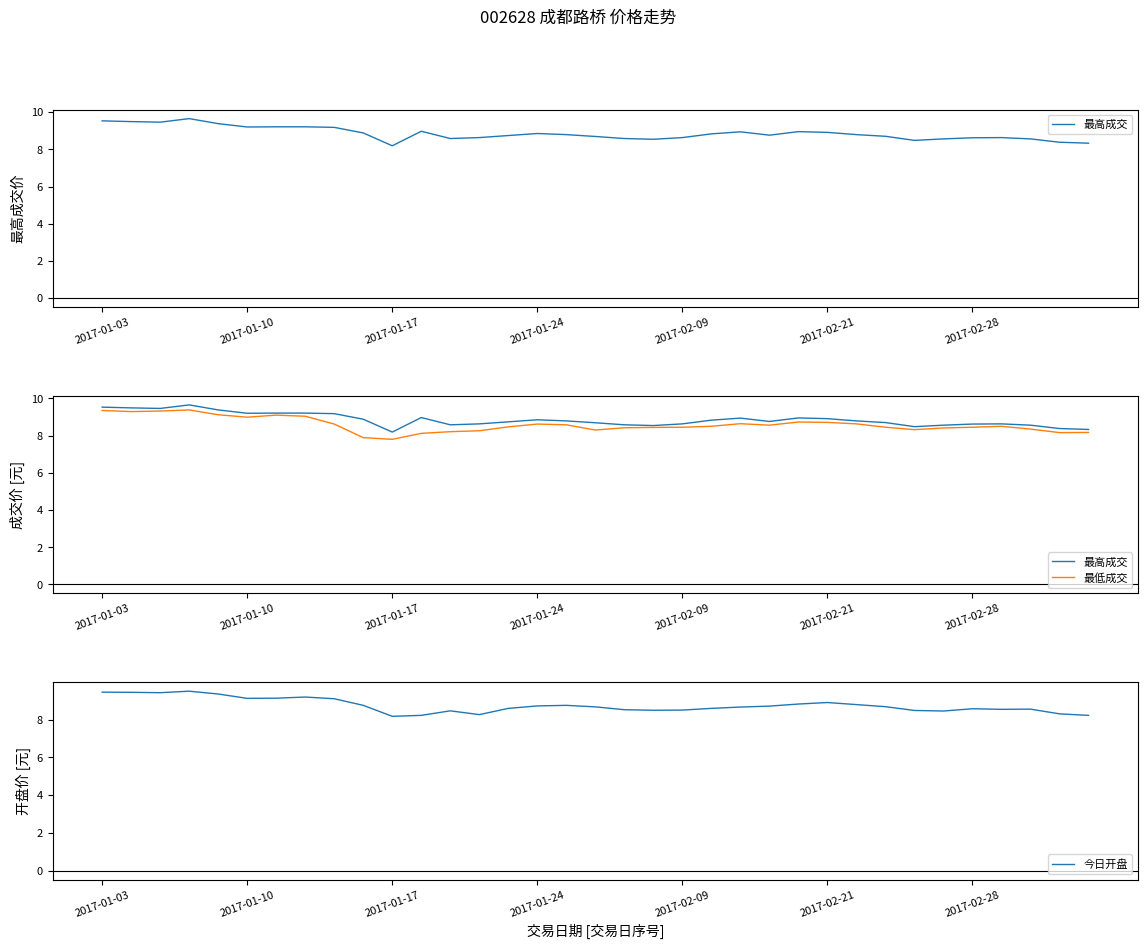

What position from the right is 19?

16